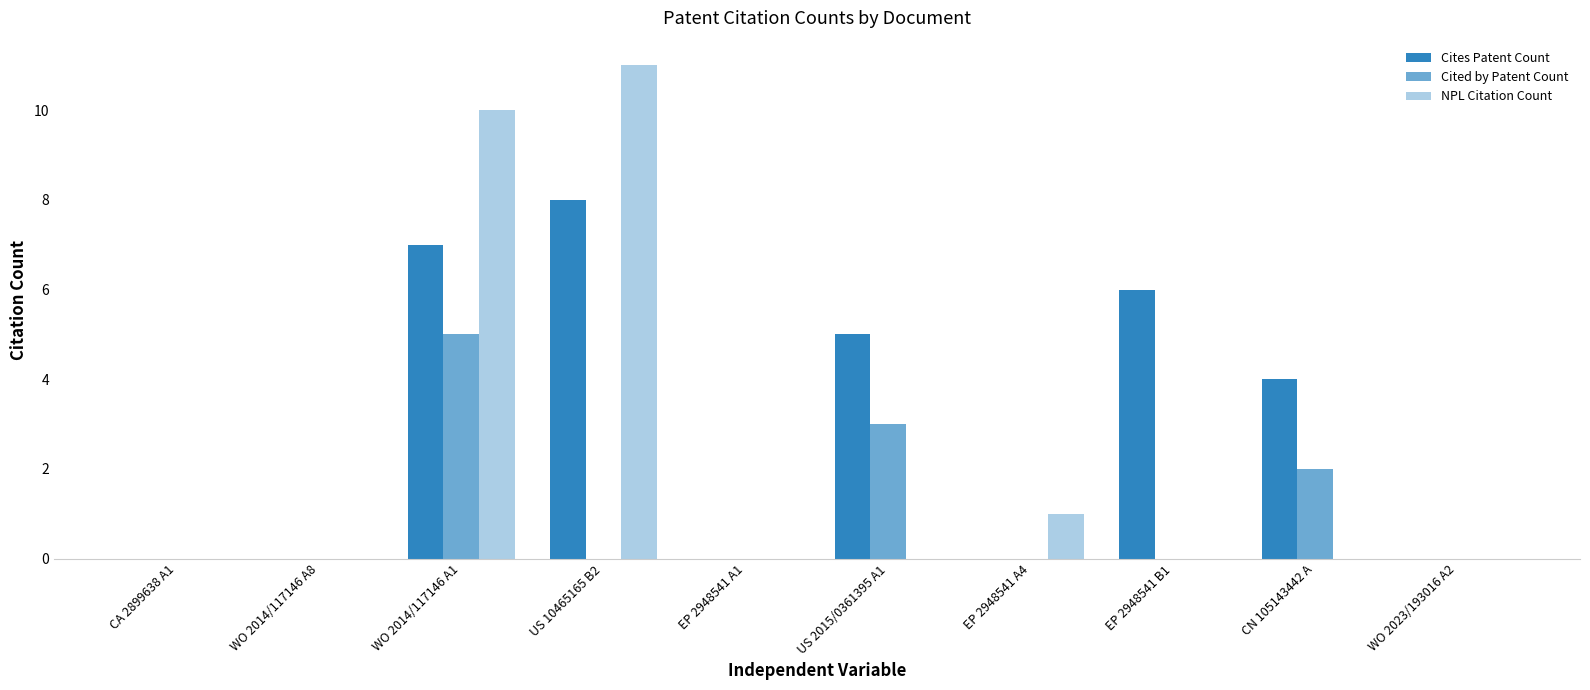

How many data points does each series have?

10